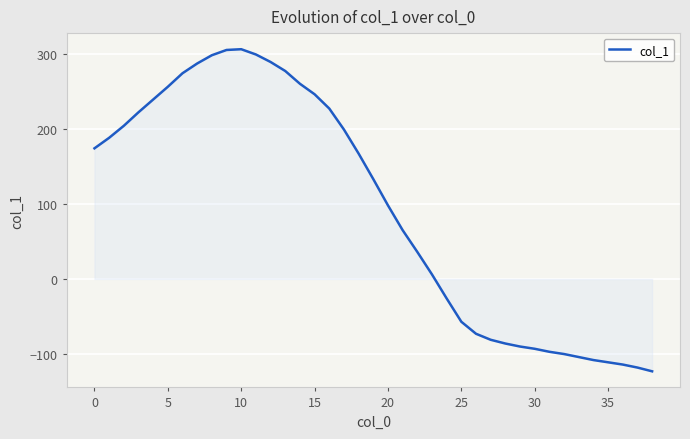

What is the difference between the maximum and minimum values?

429